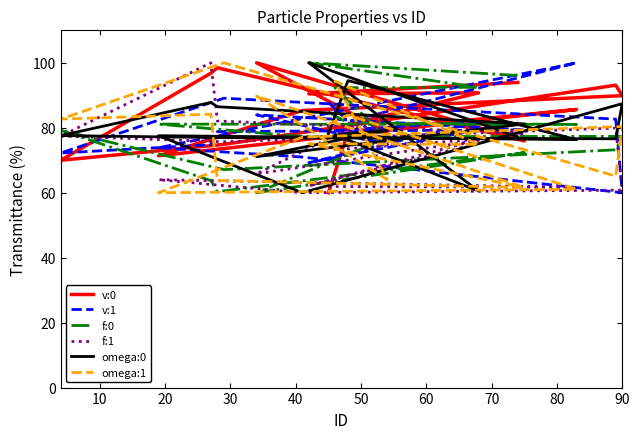

In omega:1, how many points are lower than both neighbors (excluding endpoints)?

6